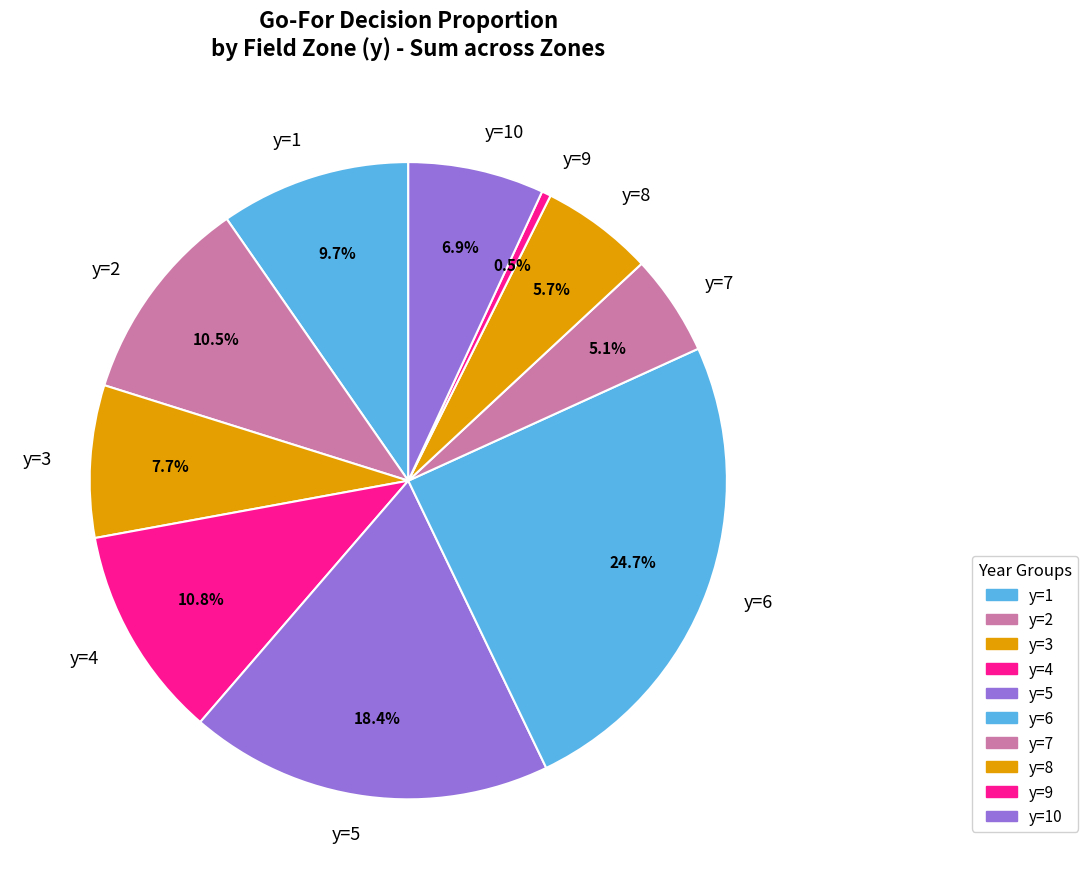

What portion of the pie excludes y=10?

93.1%